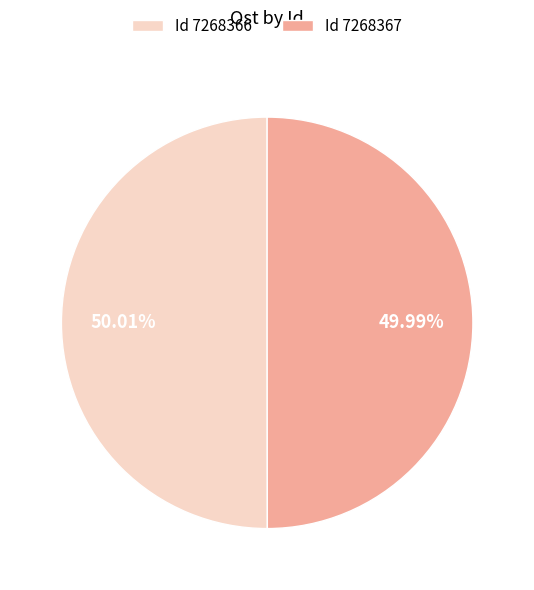

To the nearest percent, what is the average slice percentage?

50%